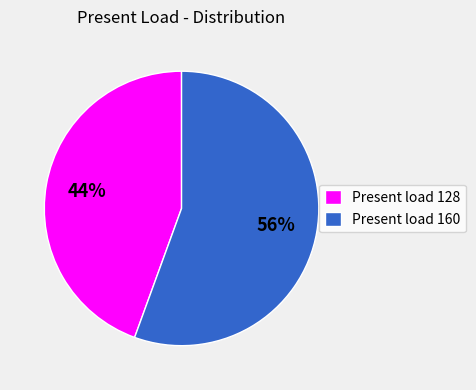

Count the number of slices in the pie.

2